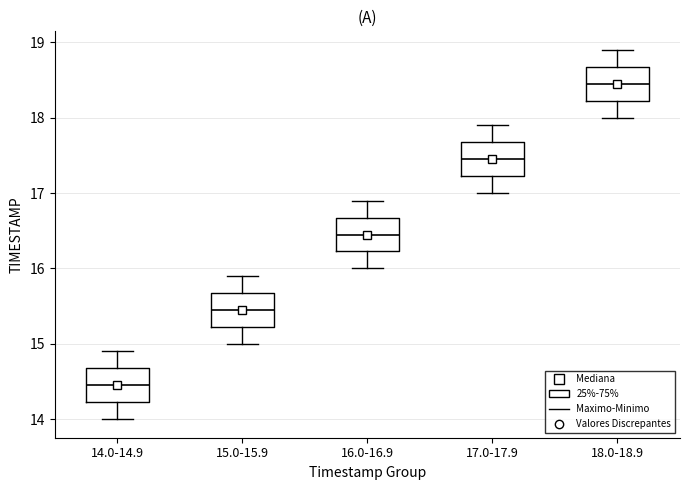

Reading left to right, read every box against the y-axis: the position of its median line, the range the box covers, and the ends of its whiskers. The values are not printed on the chart, so give them approximately, as read against the axis.

14.0-14.9: median 14.5, box 14.2 to 14.7, whiskers 14.0 to 14.9
15.0-15.9: median 15.5, box 15.2 to 15.7, whiskers 15.0 to 15.9
16.0-16.9: median 16.5, box 16.2 to 16.7, whiskers 16.0 to 16.9
17.0-17.9: median 17.5, box 17.2 to 17.7, whiskers 17.0 to 17.9
18.0-18.9: median 18.5, box 18.2 to 18.7, whiskers 18.0 to 18.9